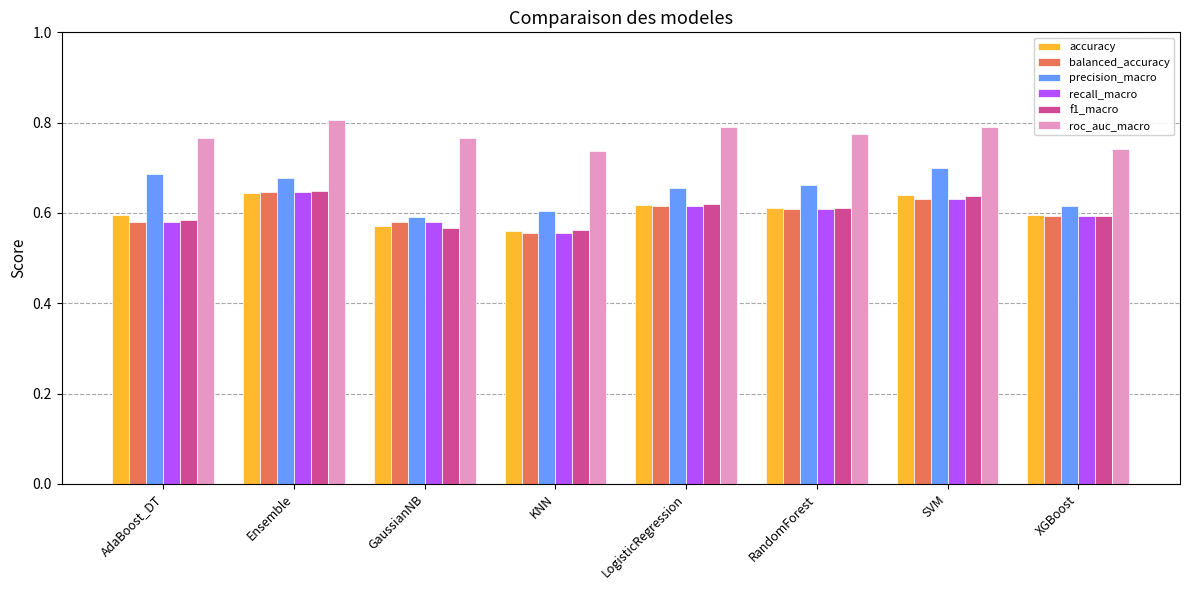

At how many categories does at least one series exceed 0?

8